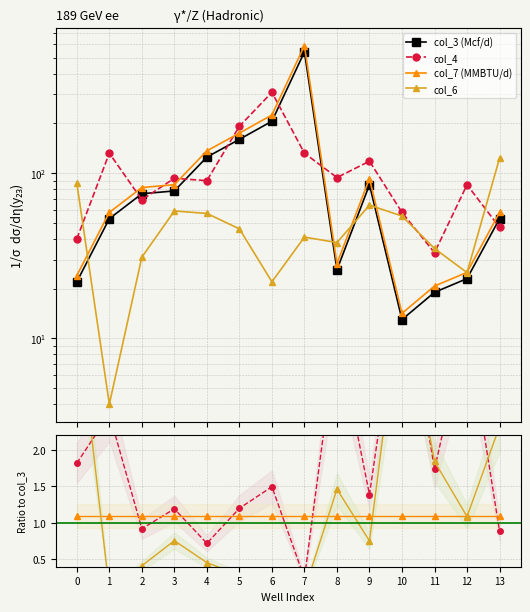

True or false: col_4 has a value of 0.4 at 7.

False